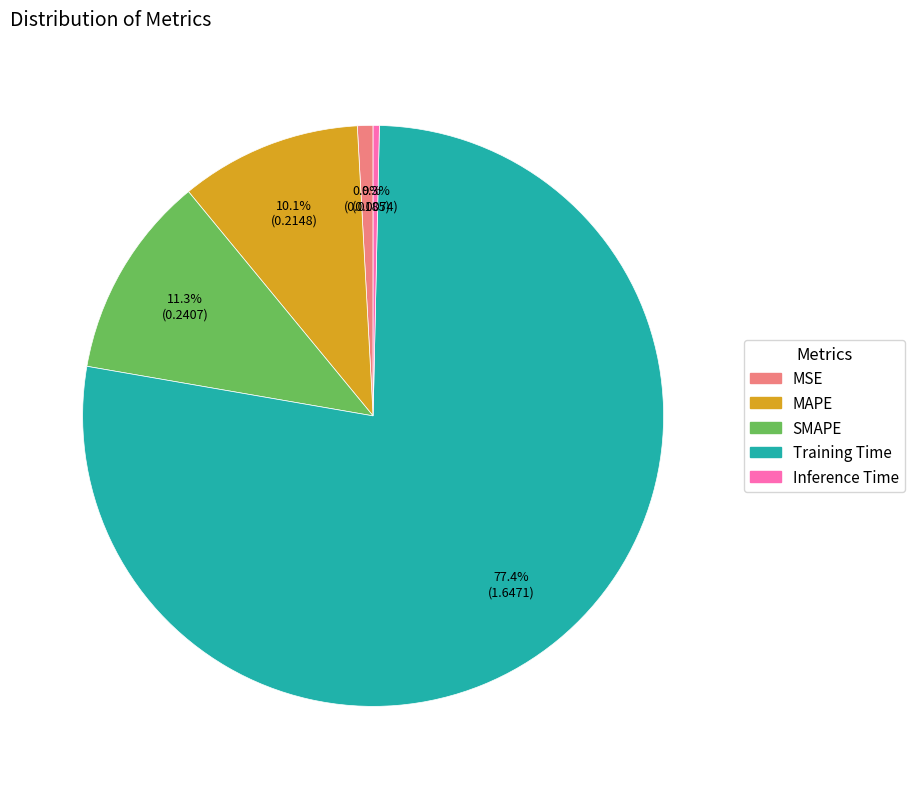

To the nearest percent, what is the average slice percentage?

20%